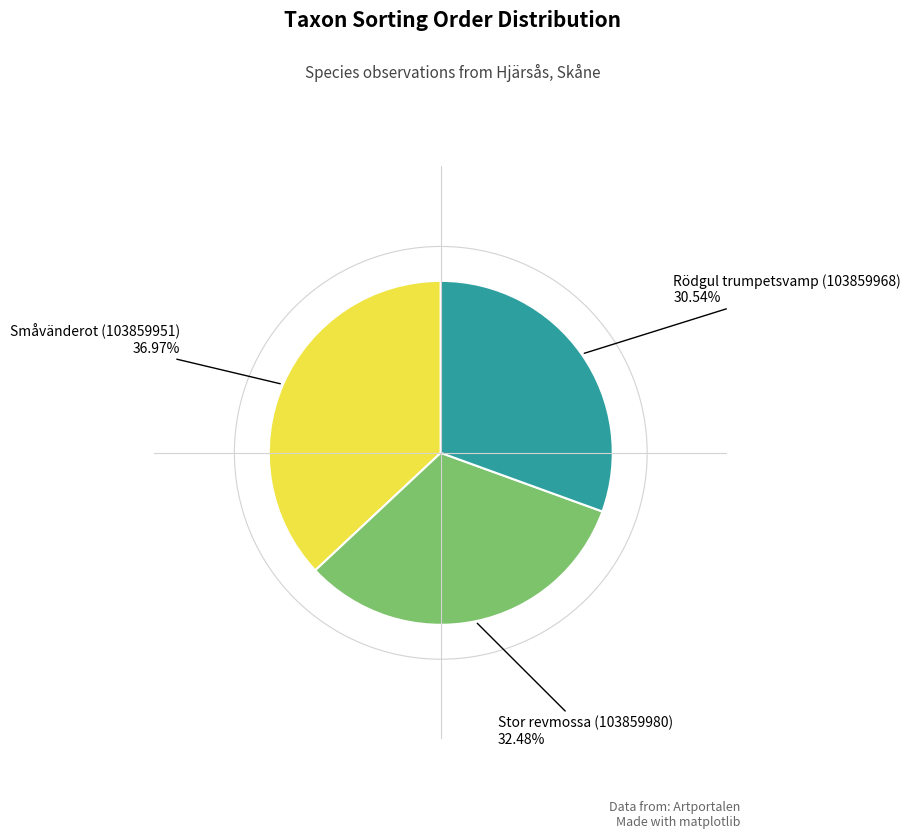

Does any single category account for the majority?

No